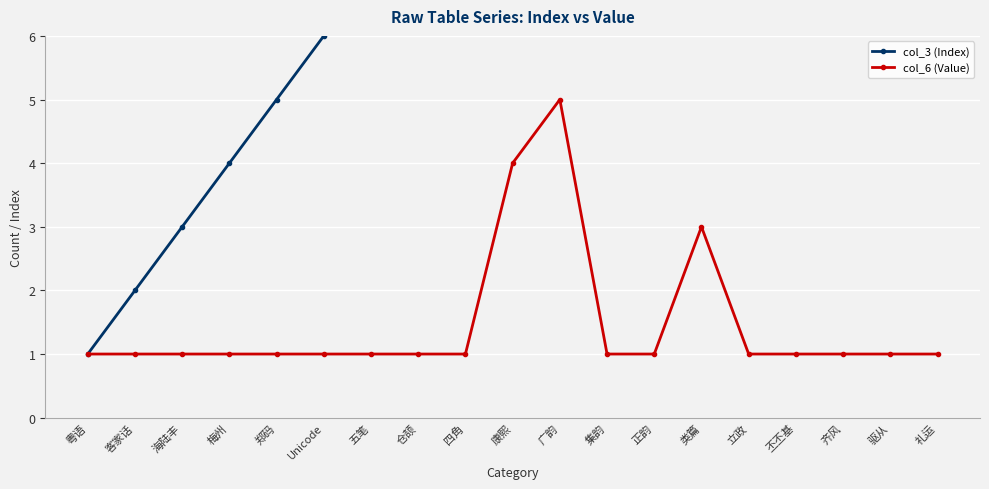

True or false: col_6 (Value) and col_3 (Index) cross at least once.

False